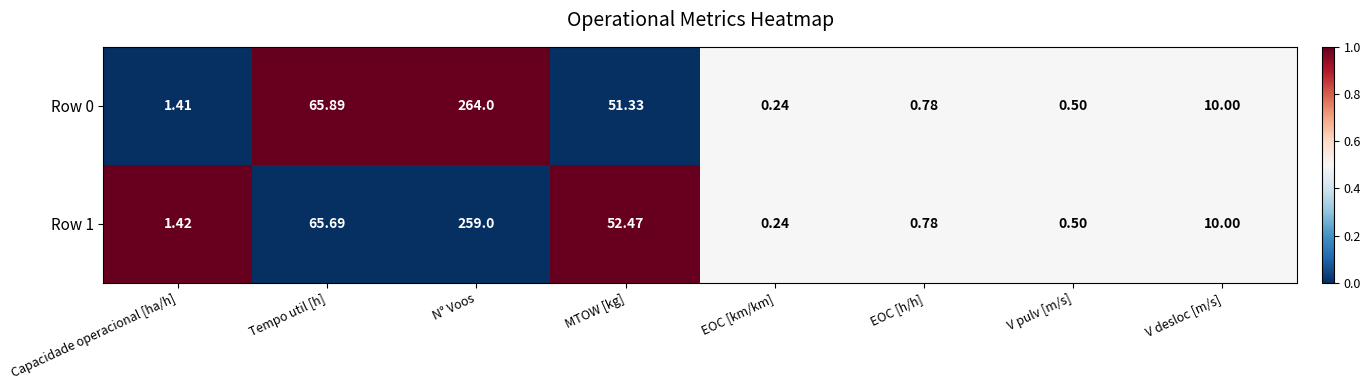

What is the total value across all series at EOC [km/km]?

0.5